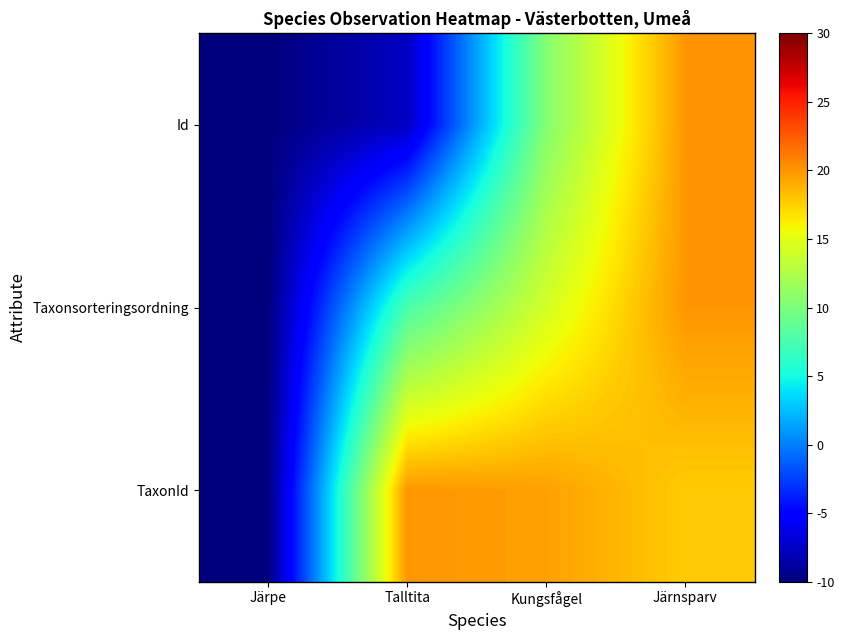

Which series changed the most between Talltita and Järnsparv?

Id